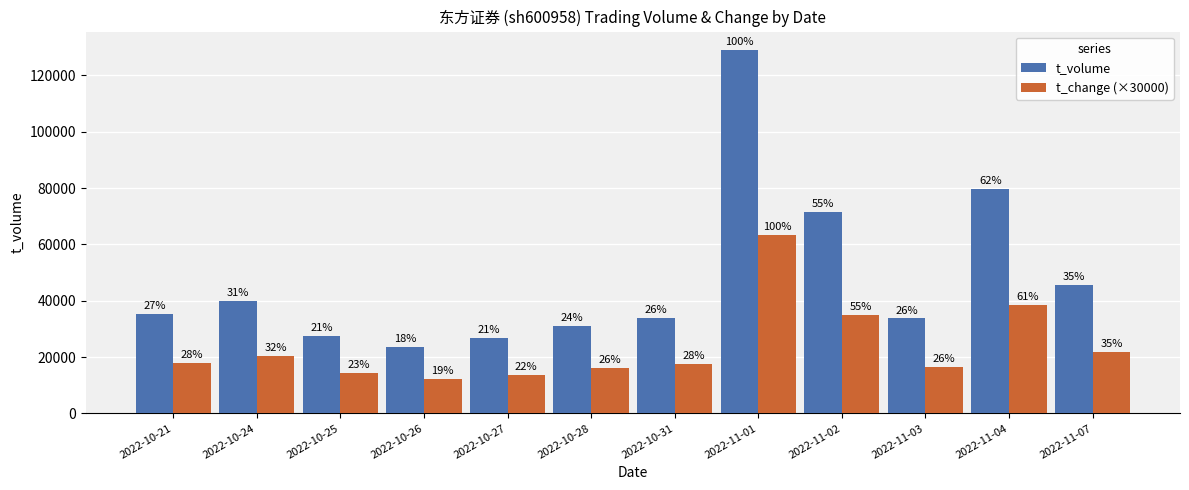

How many bars are there in total?

24